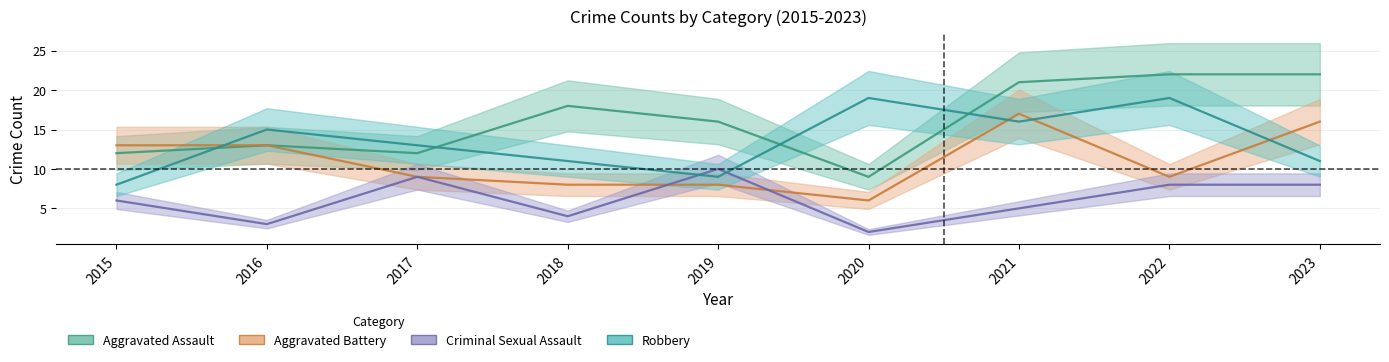

At which category does the chart reach its minimum across all series?

2020